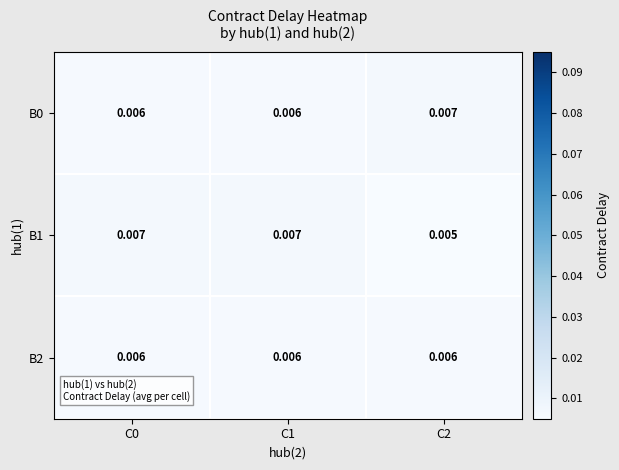

At how many categories does at least one series exceed 0?

3